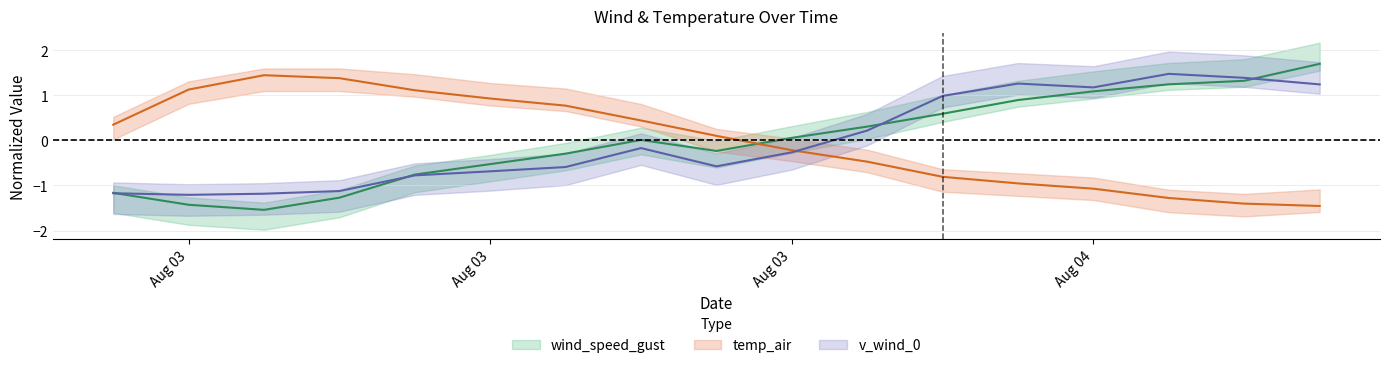

How many lines are shown in the chart?

3